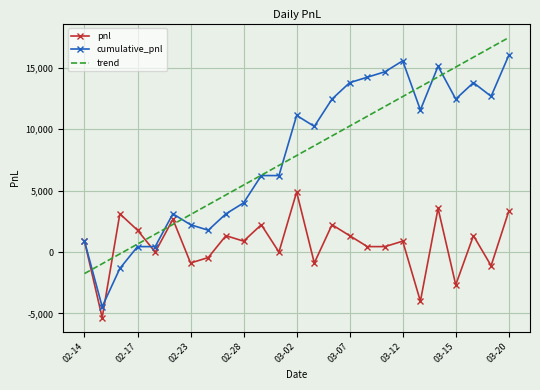

True or false: trend and cumulative_pnl cross at least once.

True